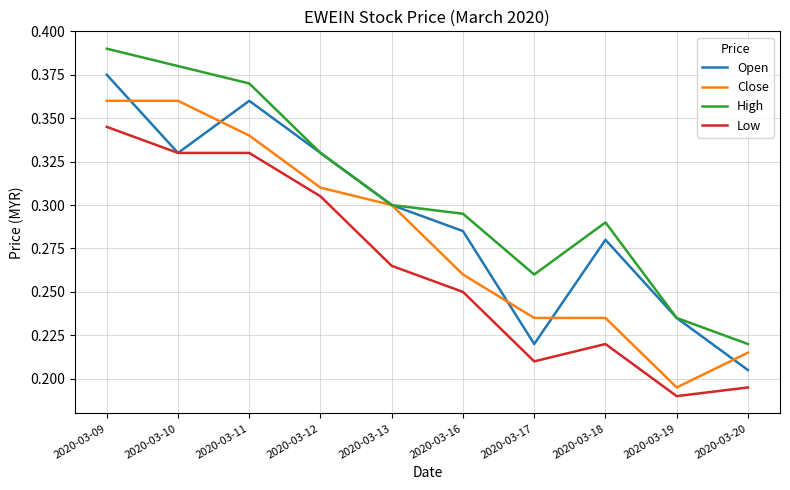

True or false: Low and High cross at least once.

False